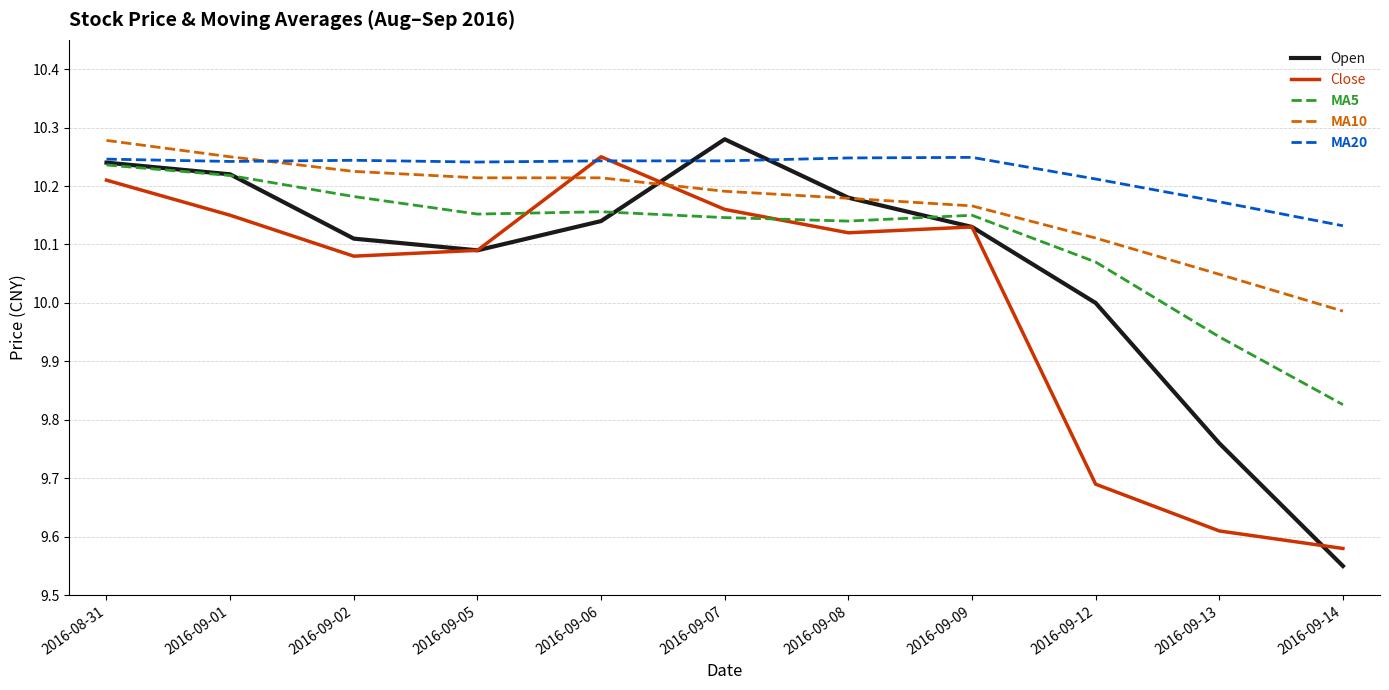

True or false: Open and MA5 intersect in this chart.

True